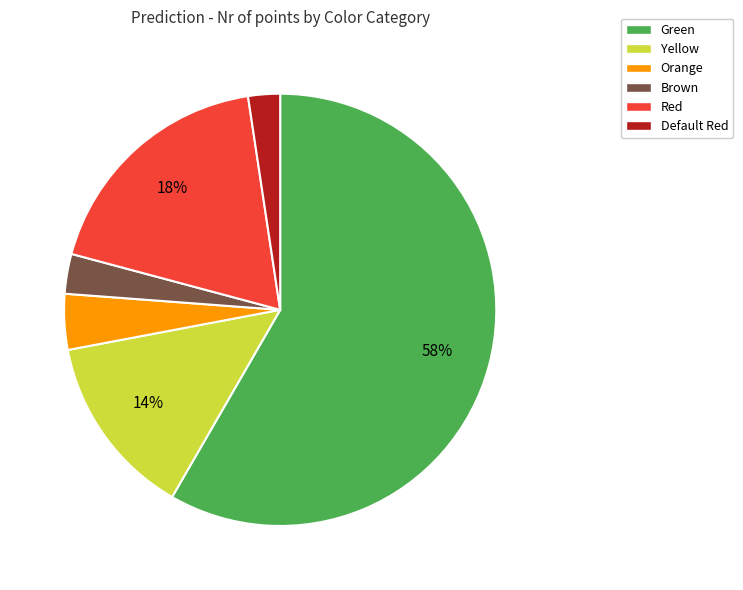

Is it true that Yellow is 14% of the pie?

True